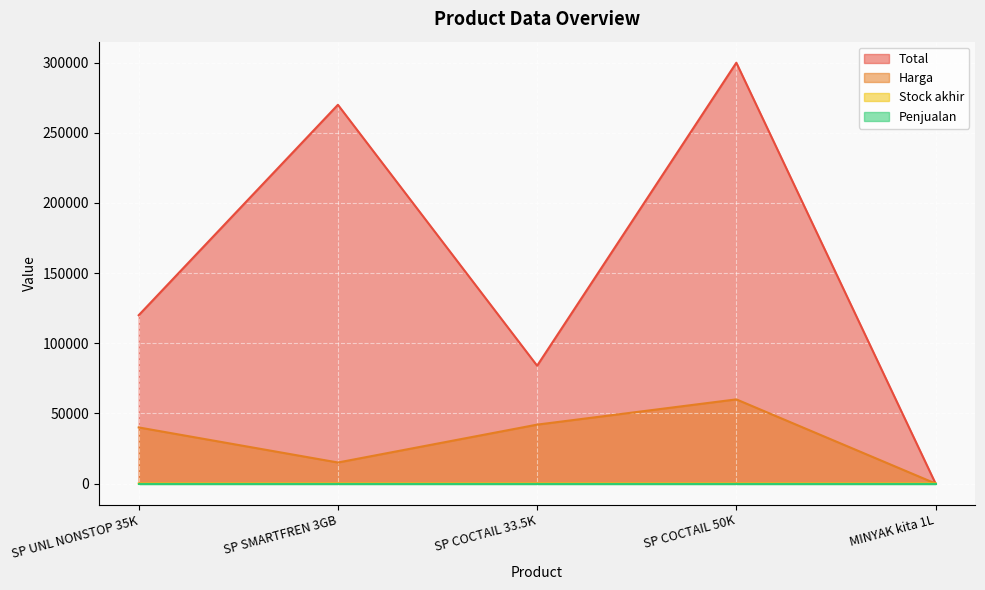

Which series has the largest total across all categories?

Total